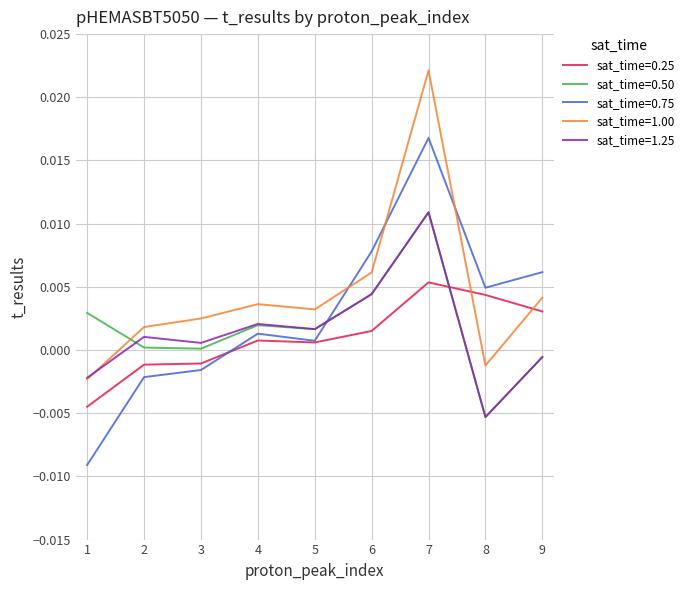

Which category has the highest value across all series?

7